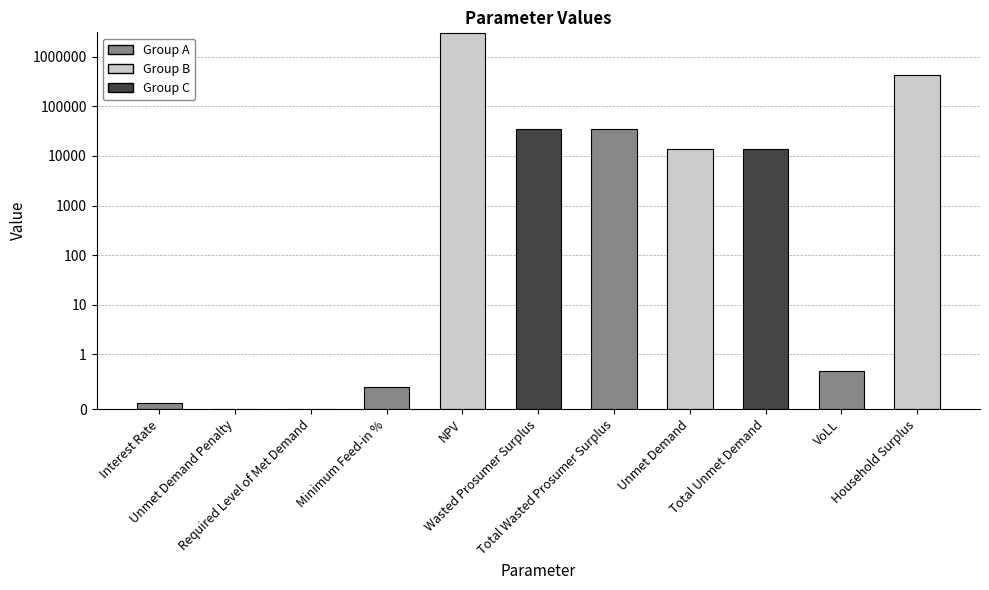

Is it true that the value at Required Level of Met Demand is 0.0?

True